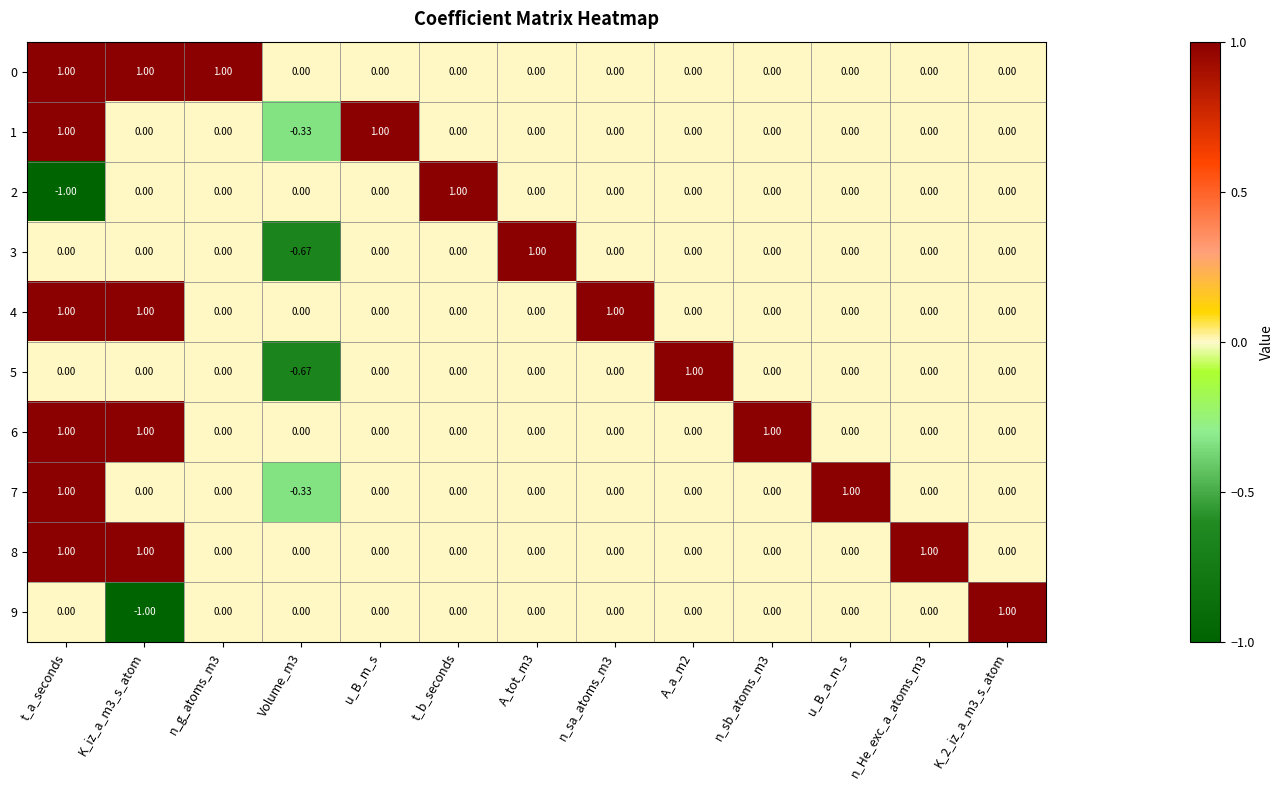

At which category is the sum across all series the highest?

t_a_seconds